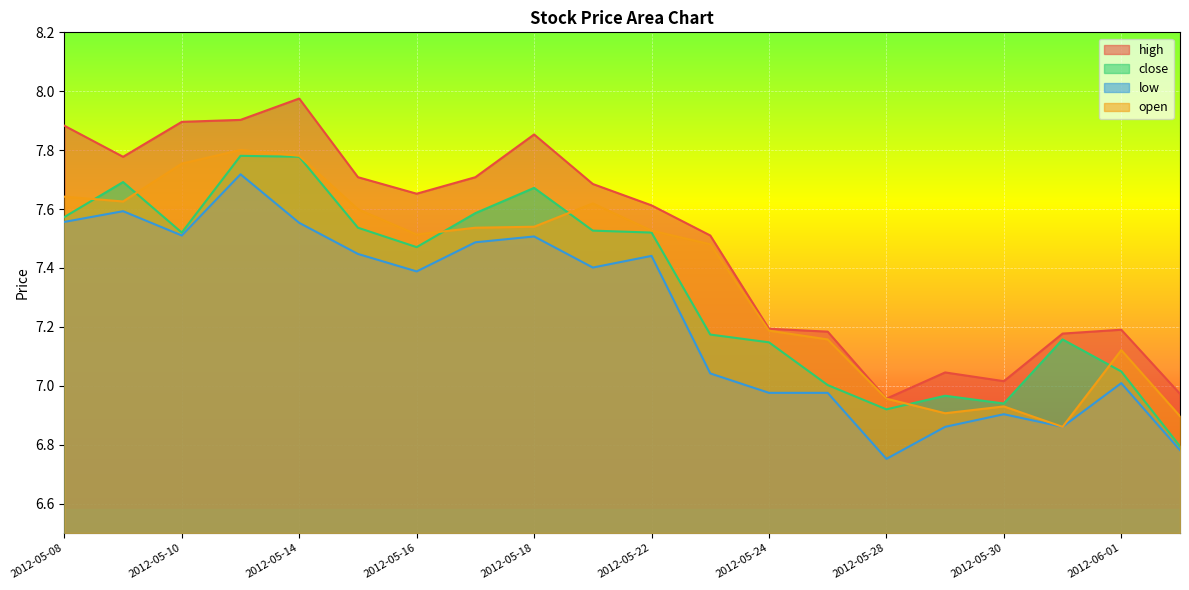

What is the difference between the highest and lowest values at 2012-05-30?

0.1